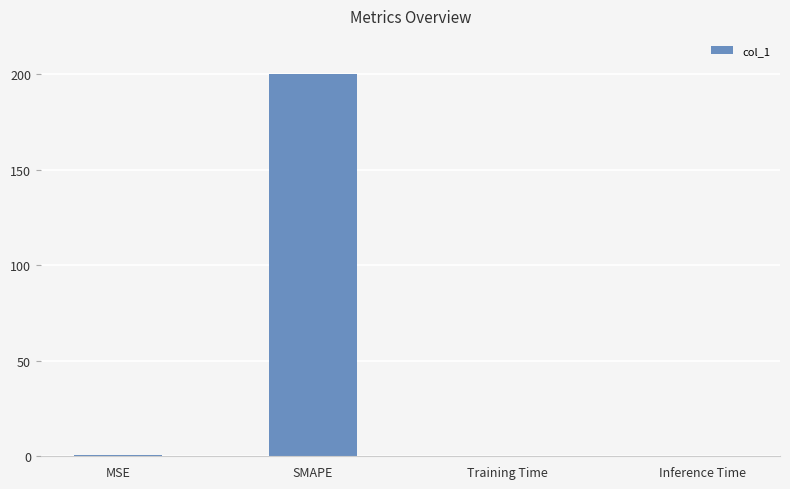

Count the number of data series in this chart.

1